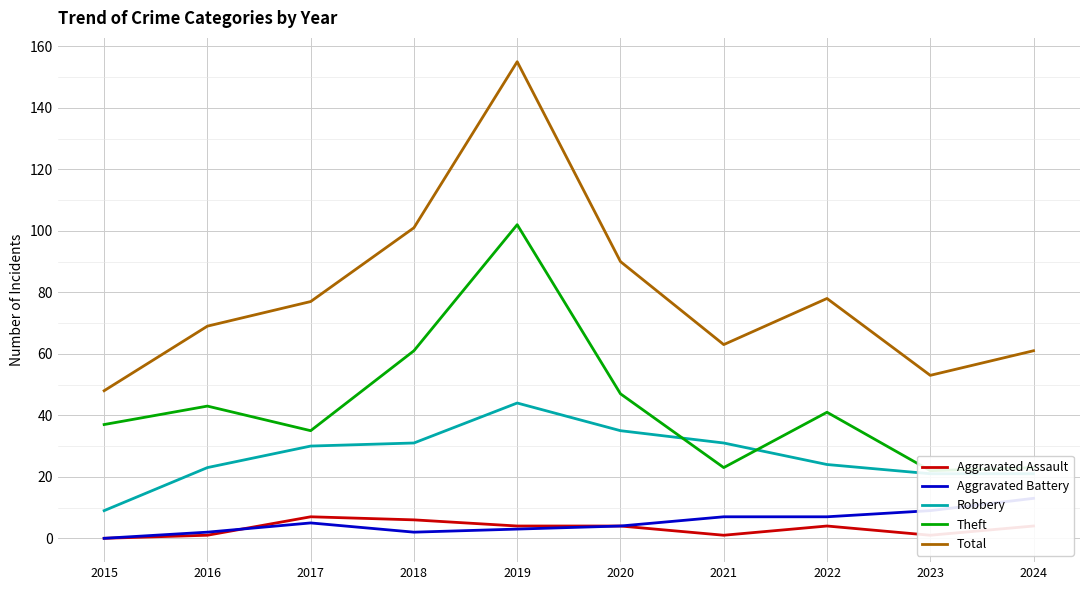

True or false: Robbery has more than 0 points higher than both neighbors.

True